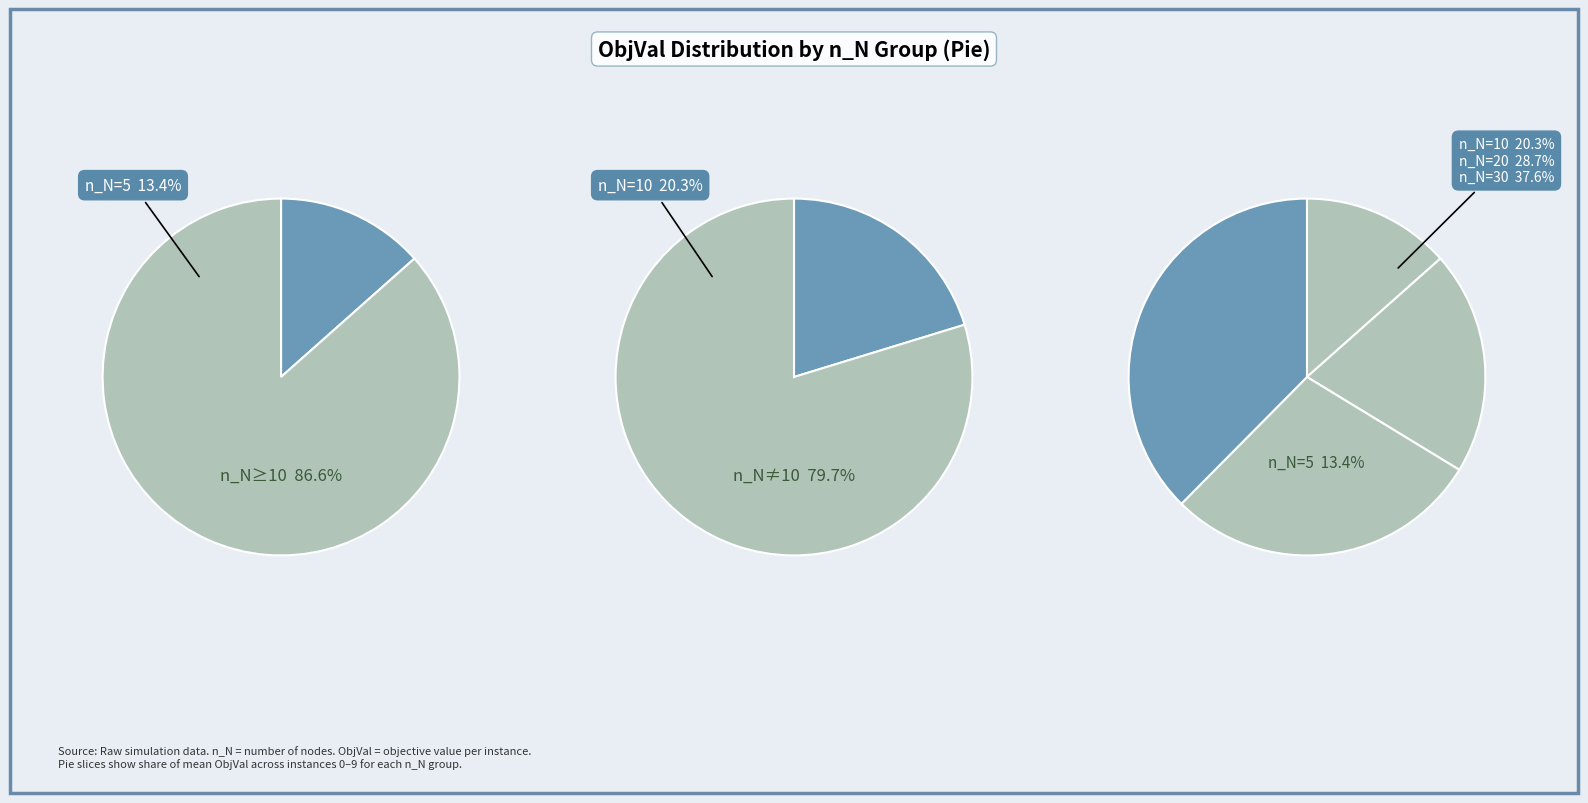

Do 9 and 5 together represent more than half of the pie?

No